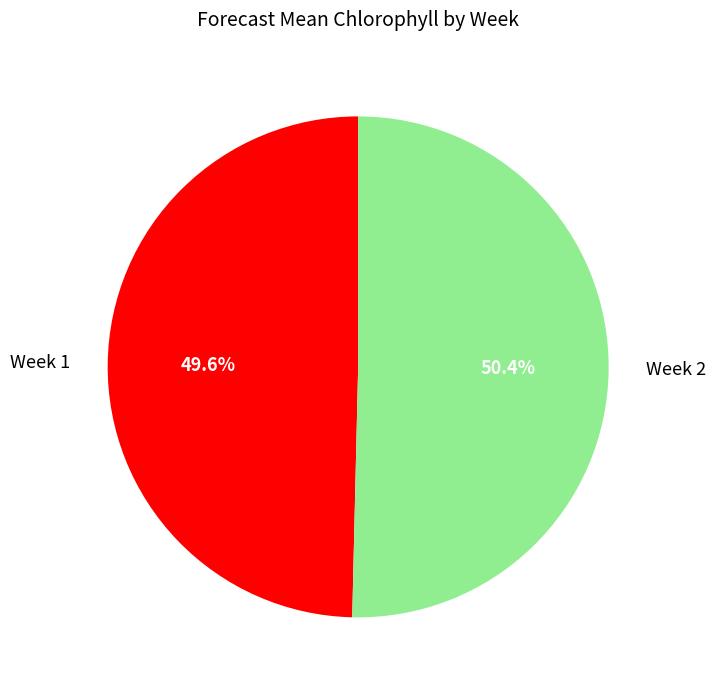

Approximately how many times larger is the value at Week 2 compared to Week 1?

1.0